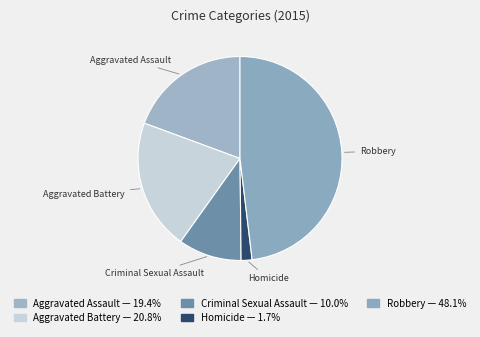

Rank the categories by value from lowest to highest.

Homicide, Criminal Sexual Assault, Aggravated Assault, Aggravated Battery, Robbery